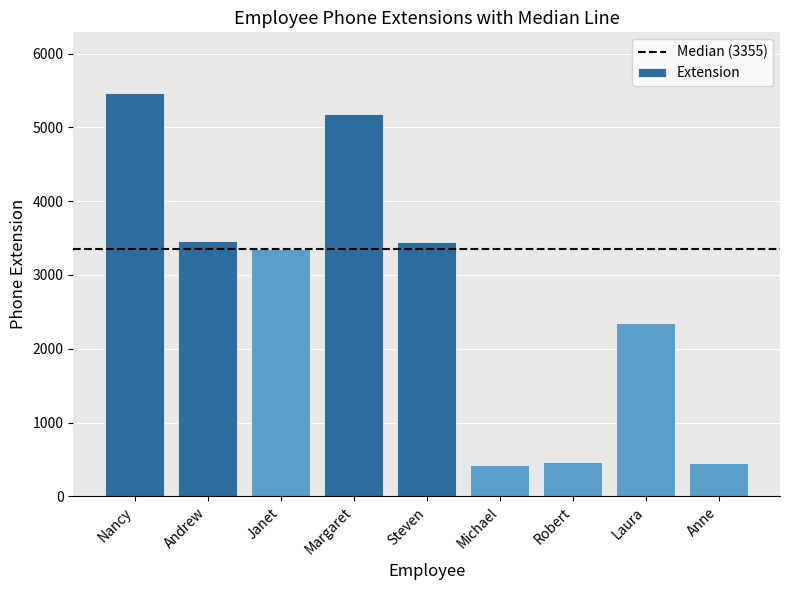

What is the difference between the values at Steven and Anne?

3001